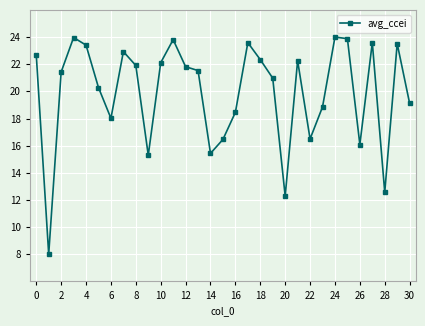

What is the average value?

19.9